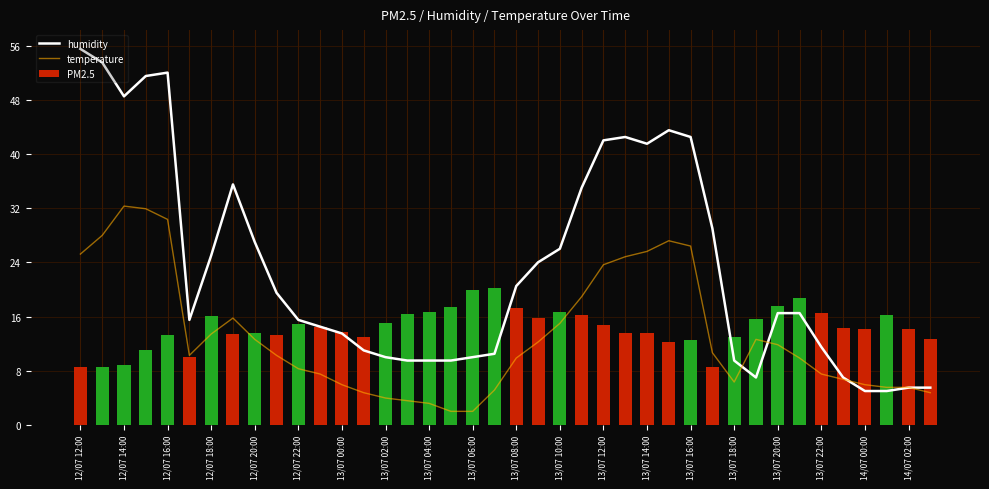

At how many categories does at least one series exceed 34?

12